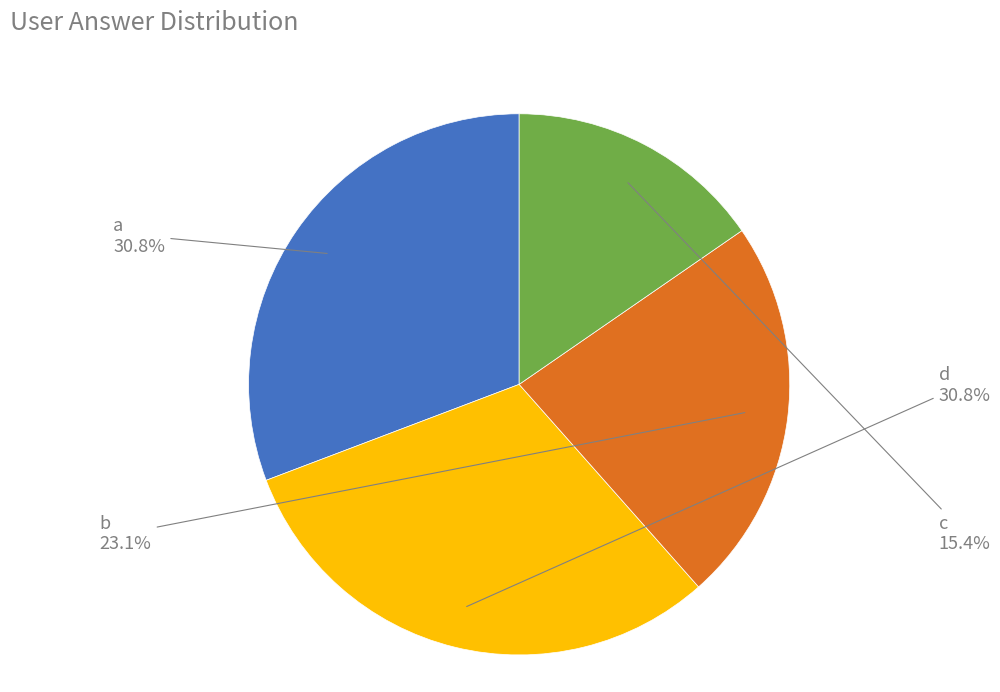

Does any single category account for the majority?

No